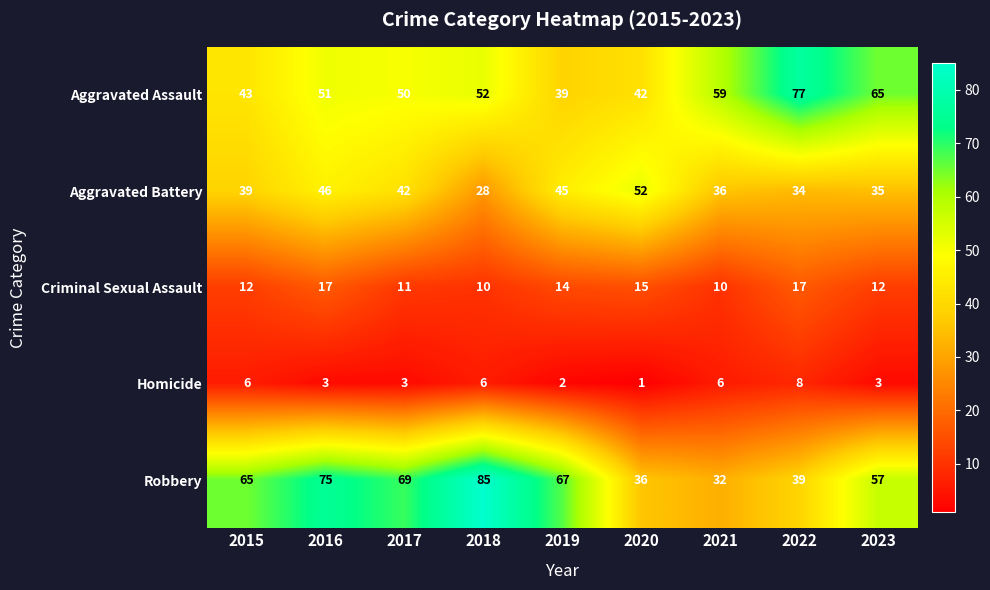

What is the maximum value for Aggravated Battery?

52